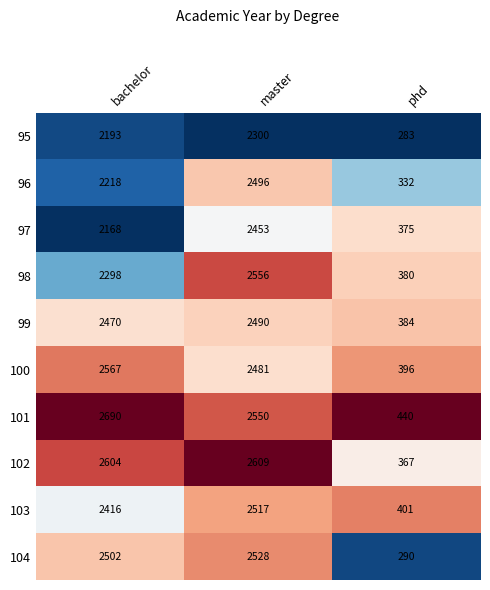

At which label does 100 first exceed 2481?

bachelor